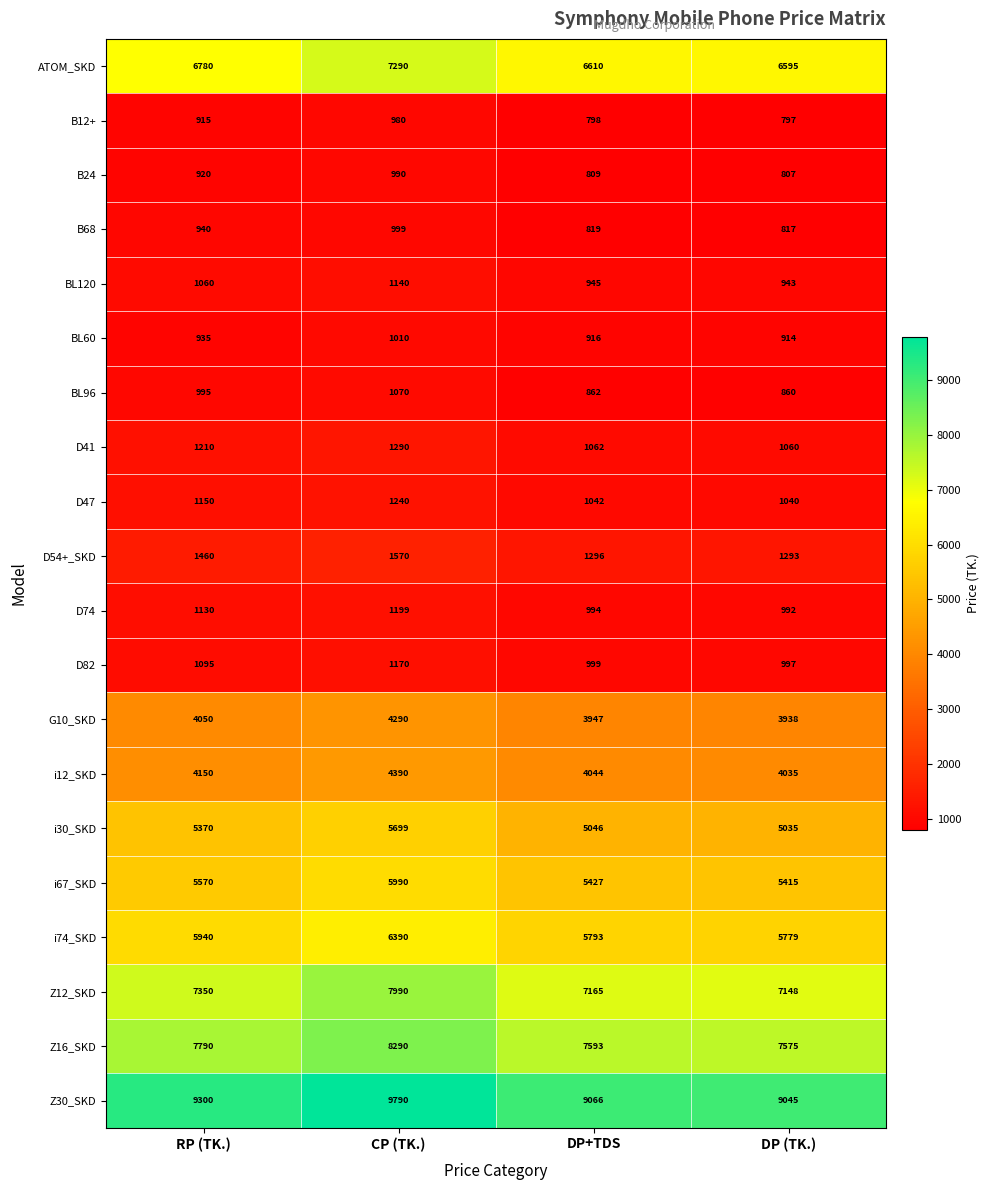

What is the sum of all Z12_SKD values?

29653